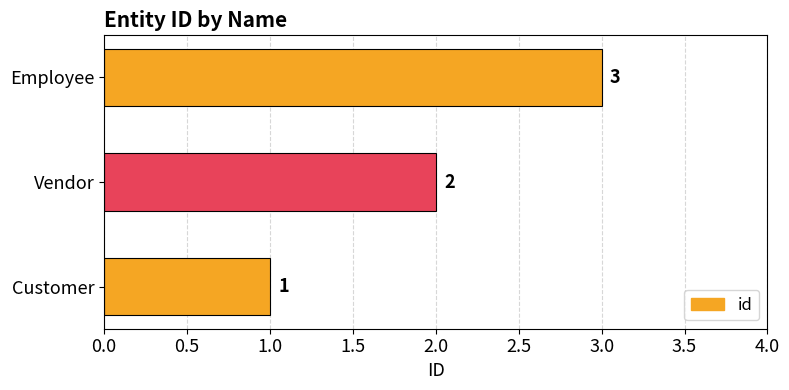

What is the ratio of the value at Customer to the value at Vendor?

0.5